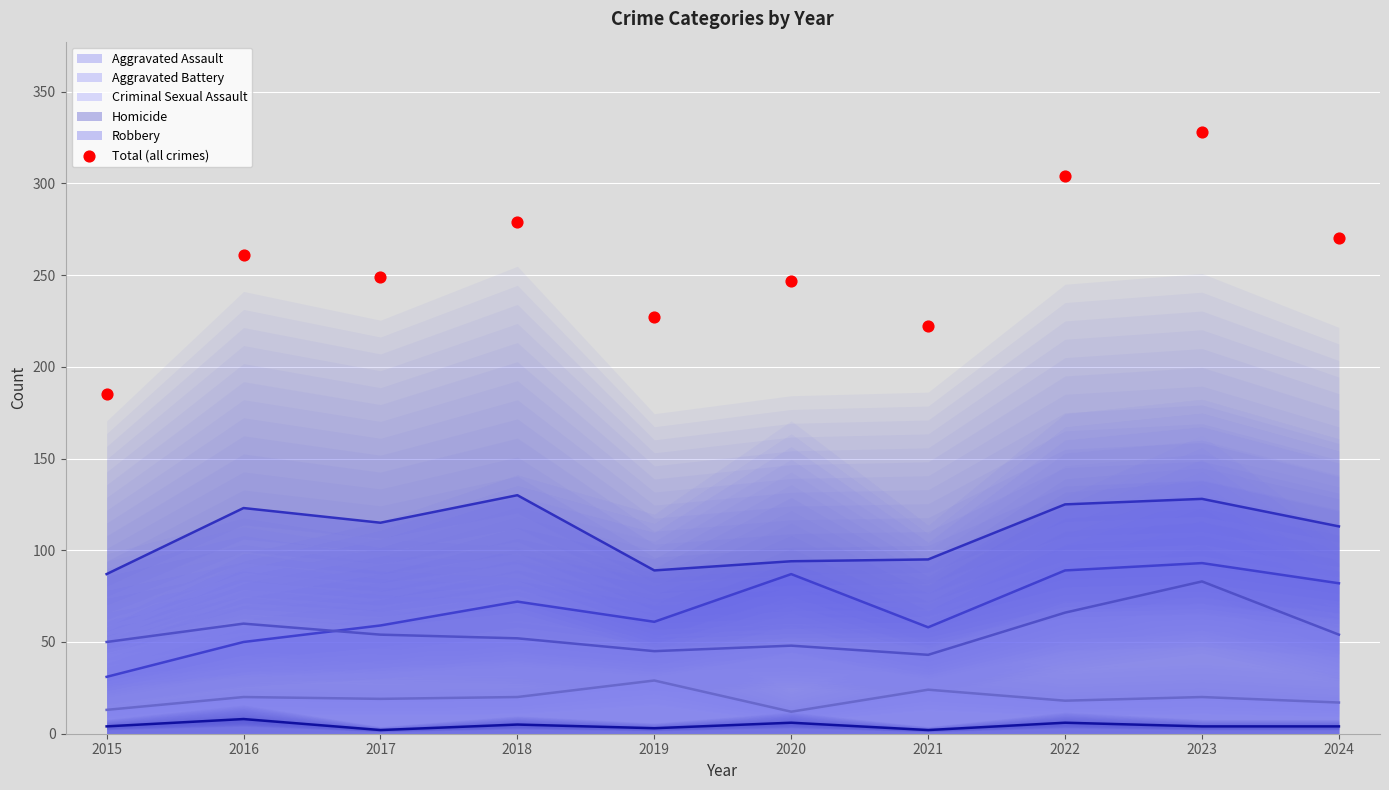

Between 2023 and 2015, which is larger?

2023